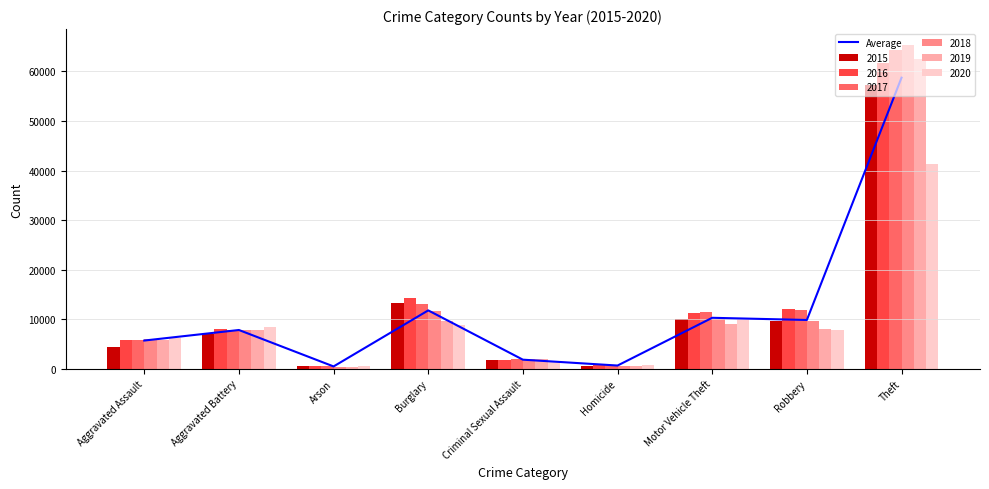

List the labels in order of value, largest first.

Theft, Burglary, Motor Vehicle Theft, Robbery, Aggravated Battery, Aggravated Assault, Criminal Sexual Assault, Homicide, Arson